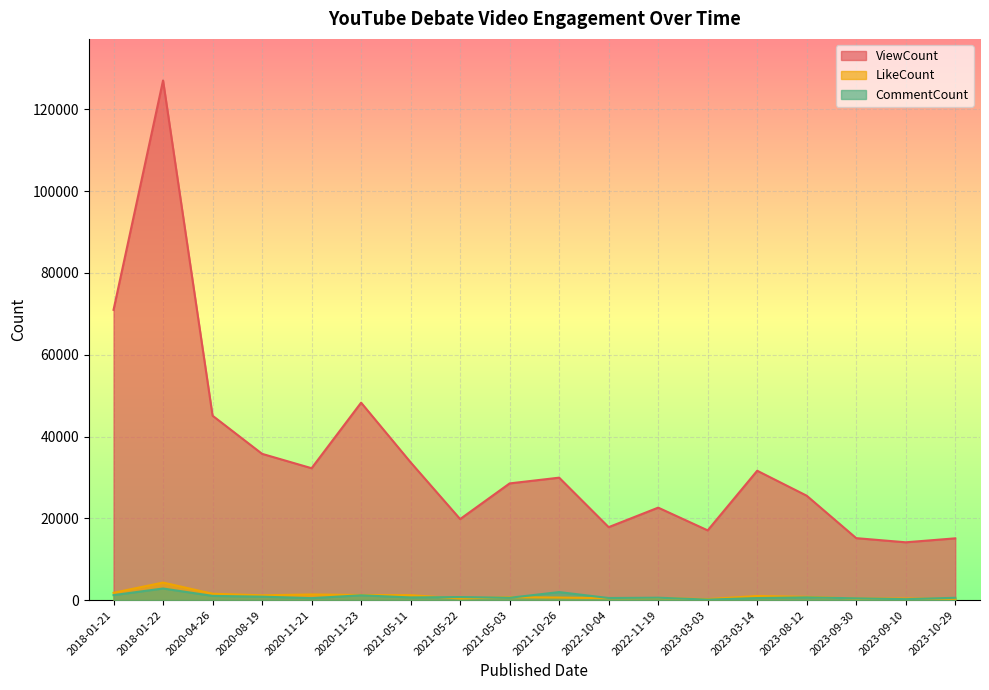

What is the highest value of the LikeCount series?

4282